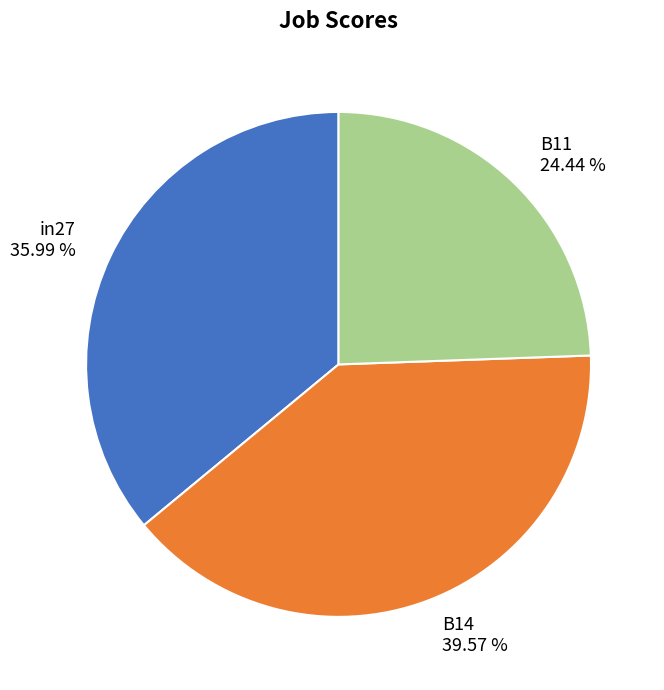

To the nearest percent, what is the difference between the largest and smallest slice percentages?

15%